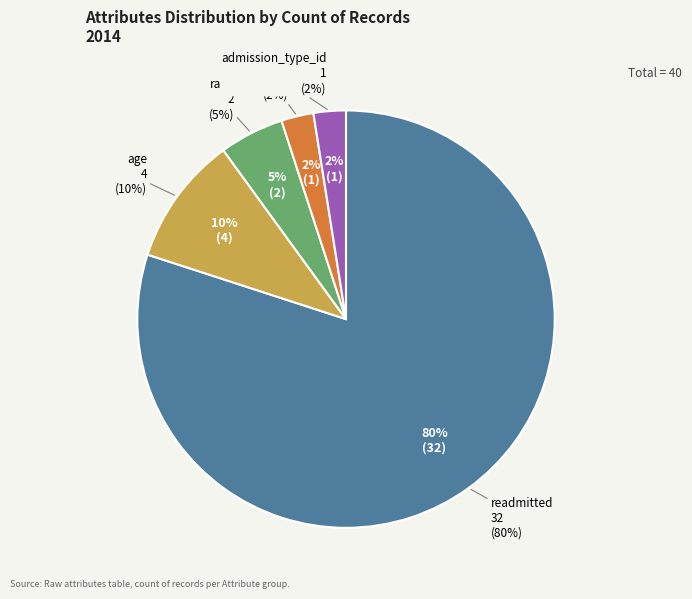

What is the change in value from age to insulin?

-3